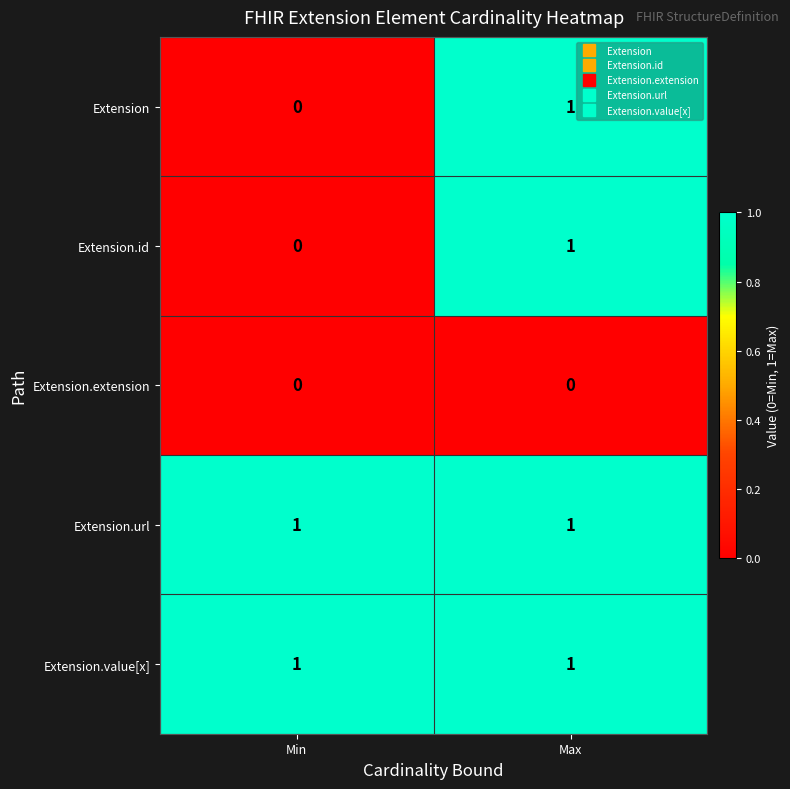

Rank the categories by Extension.id value from highest to lowest.

Max, Min